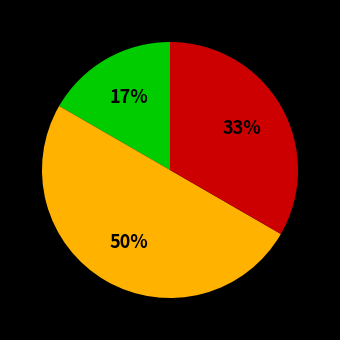

To the nearest percent, what is the difference between the largest and smallest slice percentages?

33%